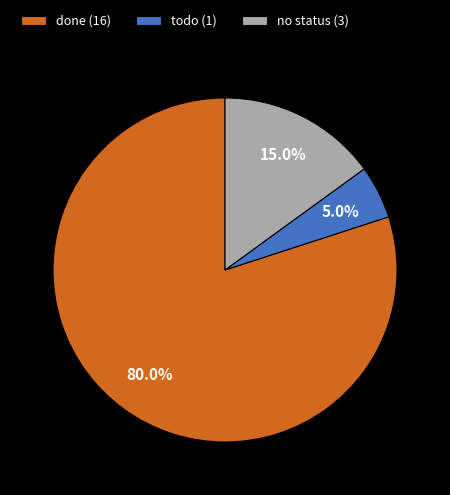

How many segments does this pie chart have?

3